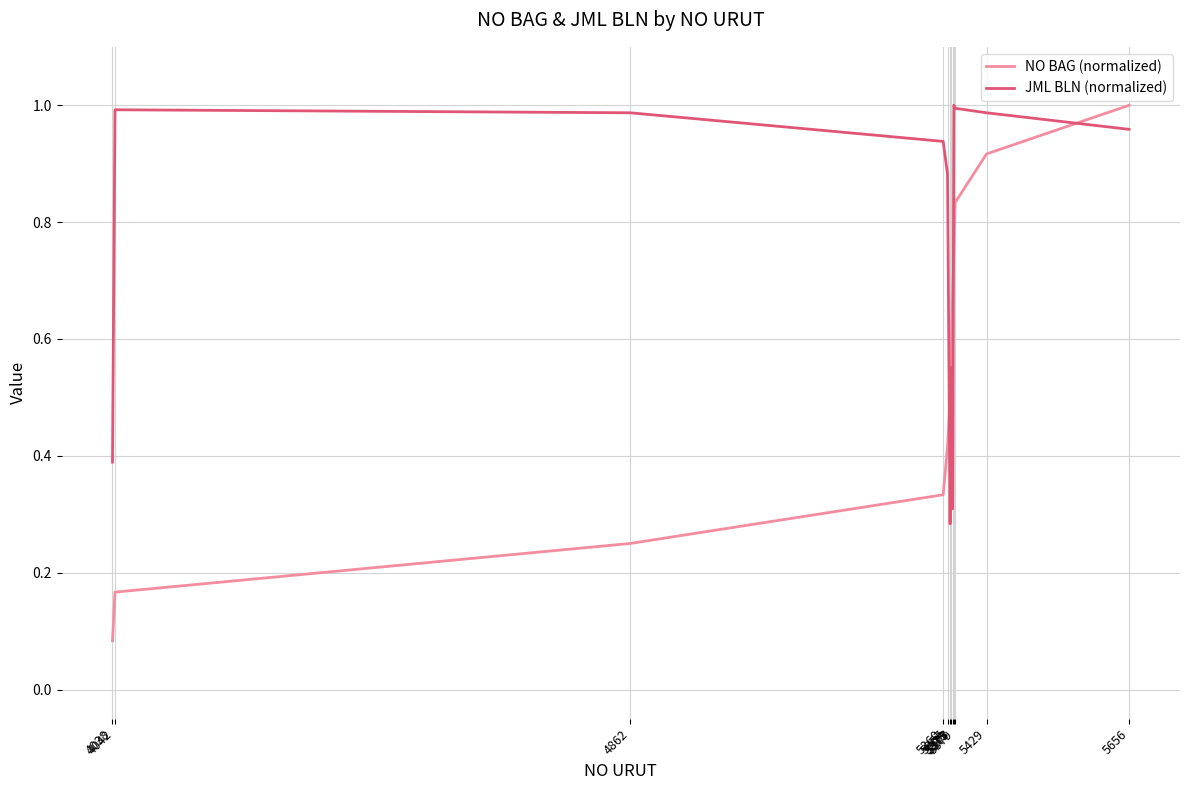

At which category does the chart reach its minimum across all series?

4038